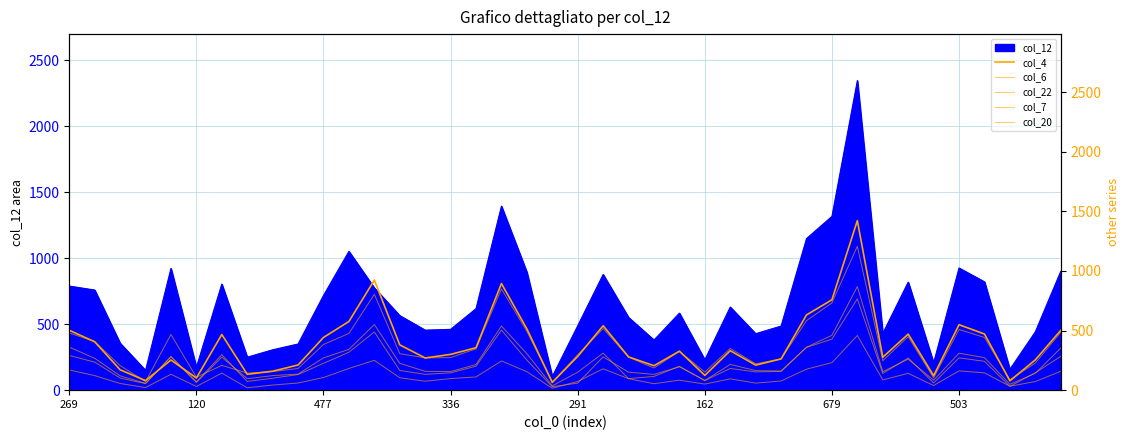

Is the value of col_20 at 27 greater than the value of col_7 at 21?

No